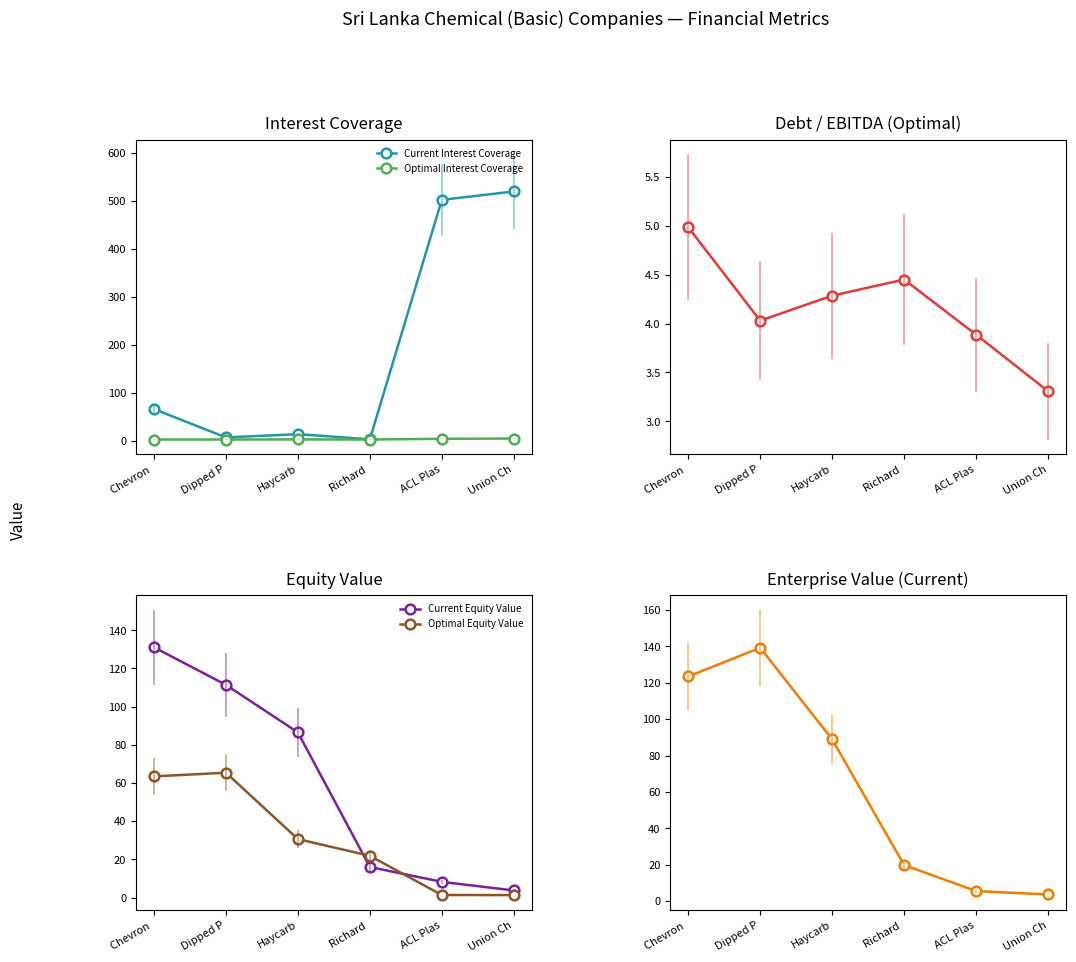

Which category has the lowest value in the Optimal Interest Coverage series?

Chevron 